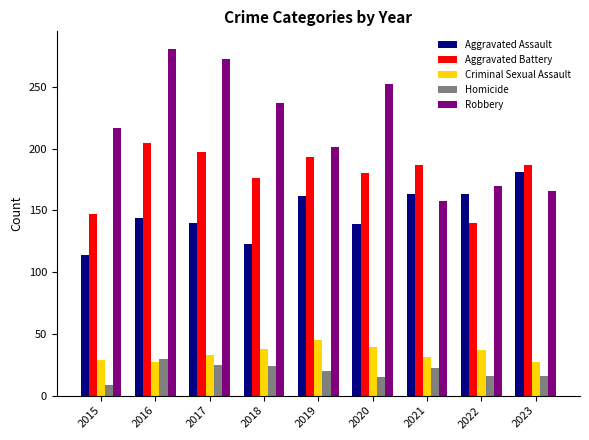

Where does the Homicide series first go above 20?

2016